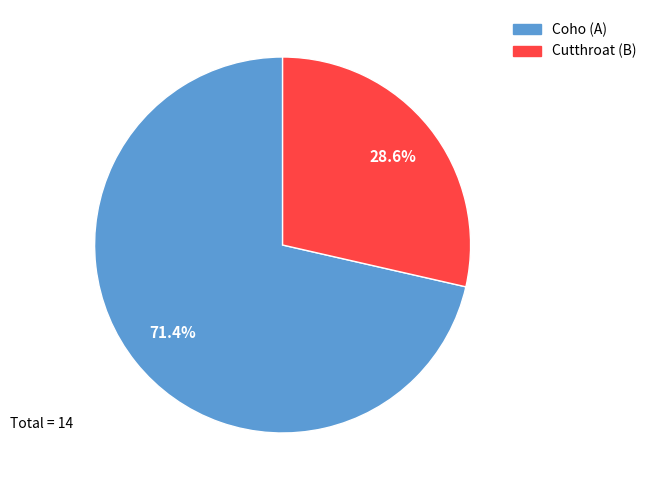

Is it true that Cutthroat (B) is 37% of the pie?

False